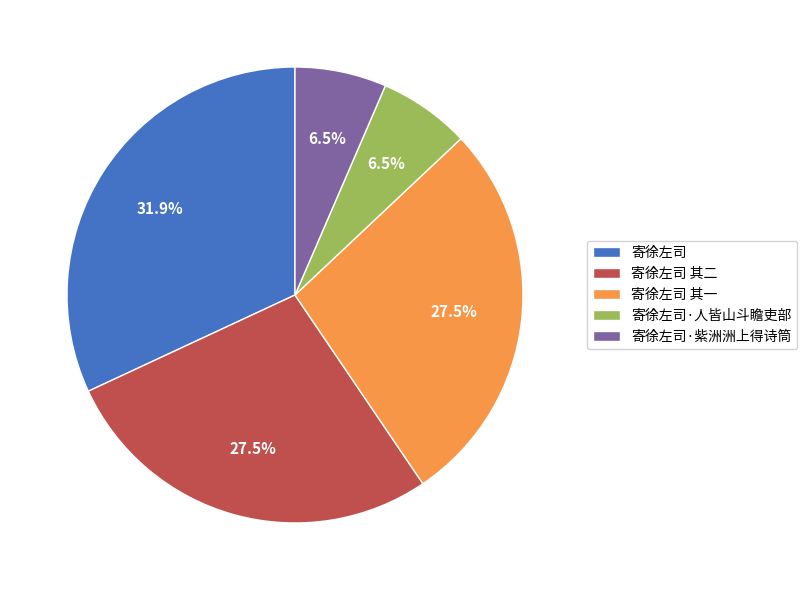

Combined, what portion of the pie is 寄徐左司 其二 and 寄徐左司 其一?

55.1%